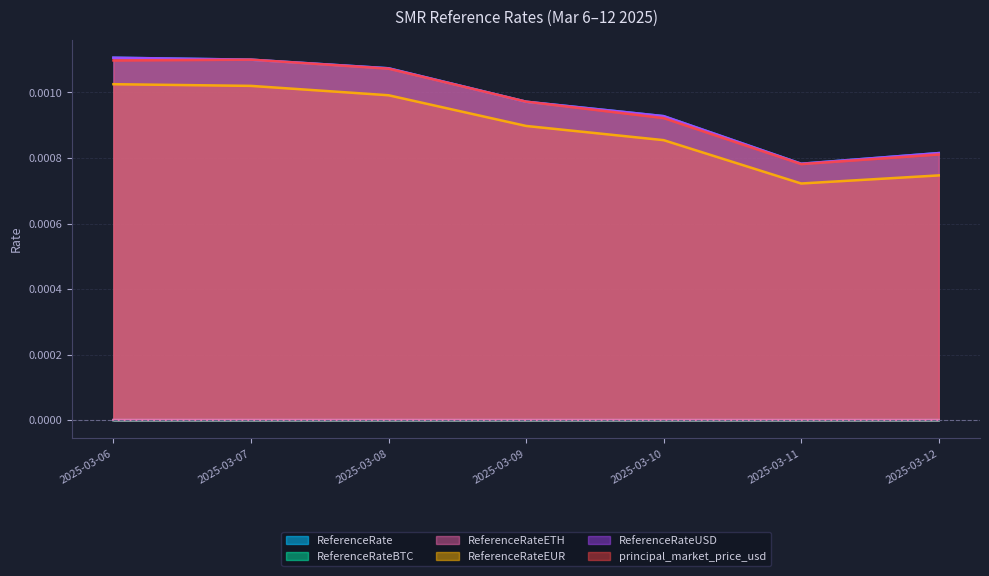

Which series changed the most between 2025-03-07 and 2025-03-11?

principal_market_price_usd